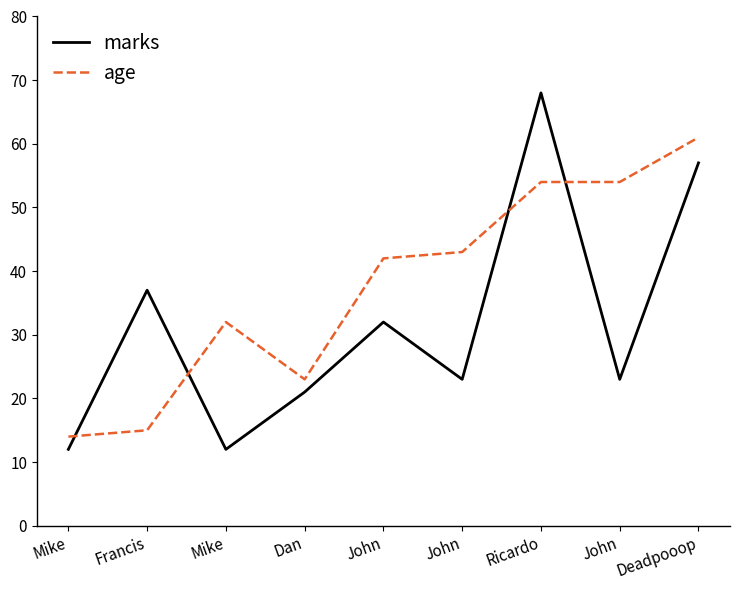

How many lines are shown in the chart?

2